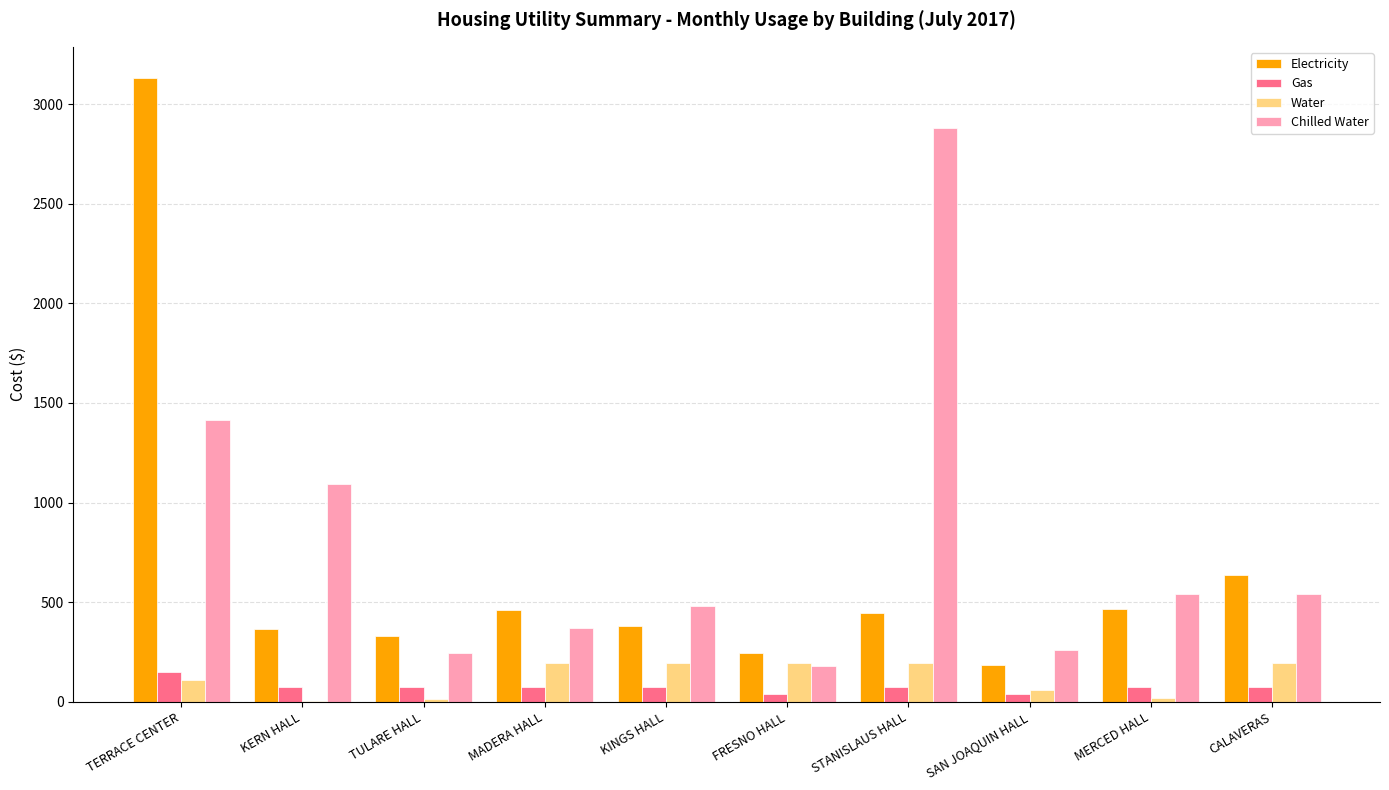

At which label is Chilled Water closest to 1531?

TERRACE CENTER